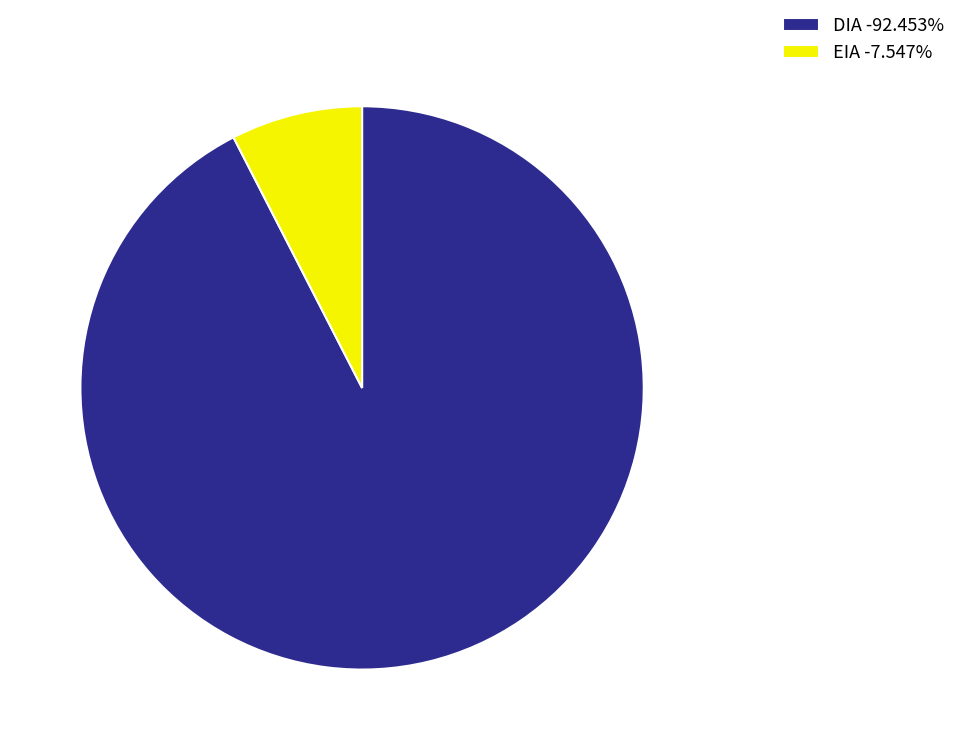

How many segments does this pie chart have?

2